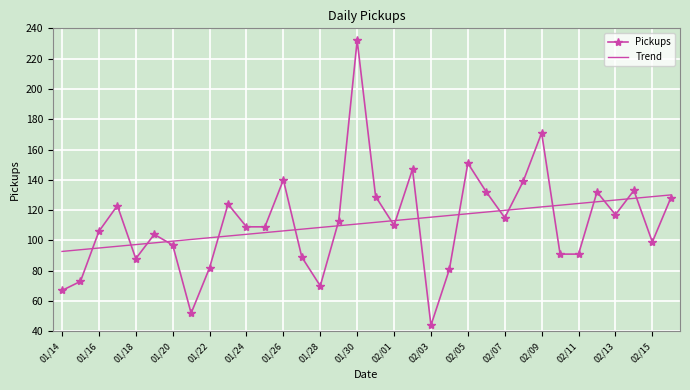

Which series has the largest range (max minus min)?

Pickups